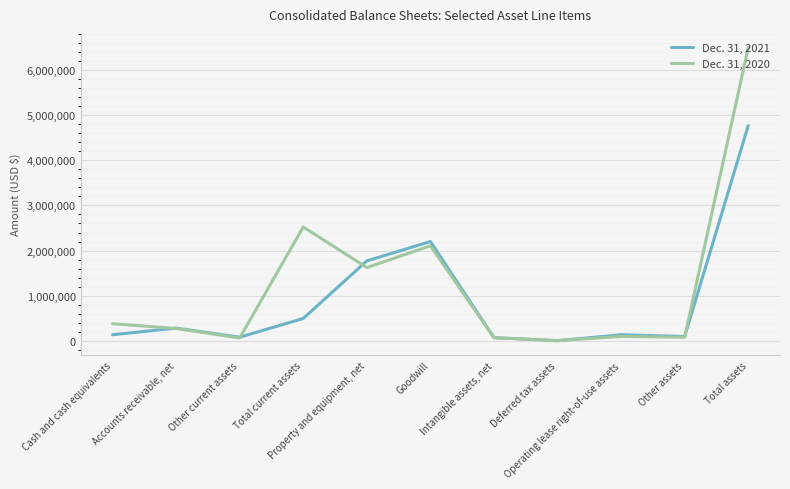

Rank the categories by Dec. 31, 2021 value from lowest to highest.

Deferred tax assets, Intangible assets, net, Other current assets, Other assets, Operating lease right-of-use assets, Cash and cash equivalents, Accounts receivable, net, Total current assets, Property and equipment, net, Goodwill, Total assets